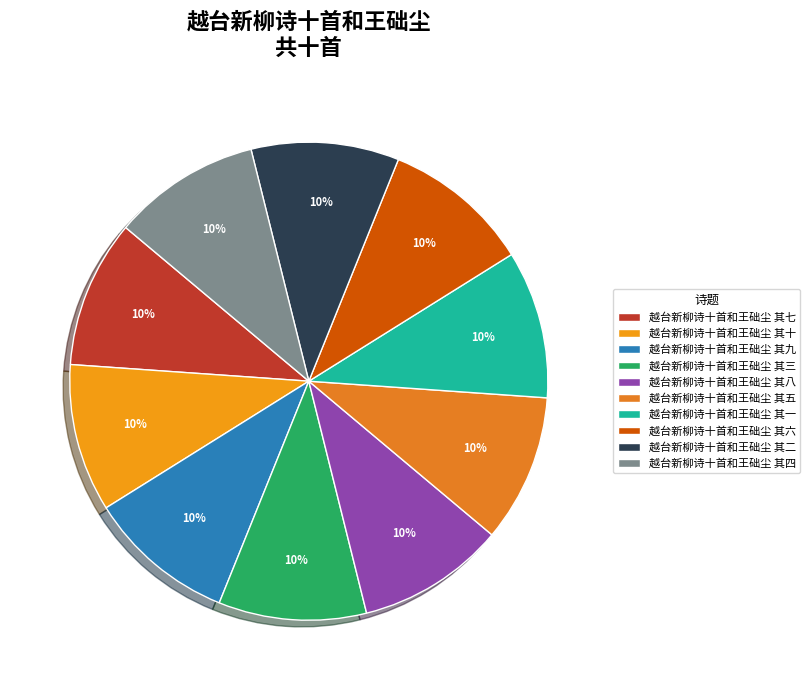

Does 越台新柳诗十首和王础尘 其六 represent more than half of the total?

No